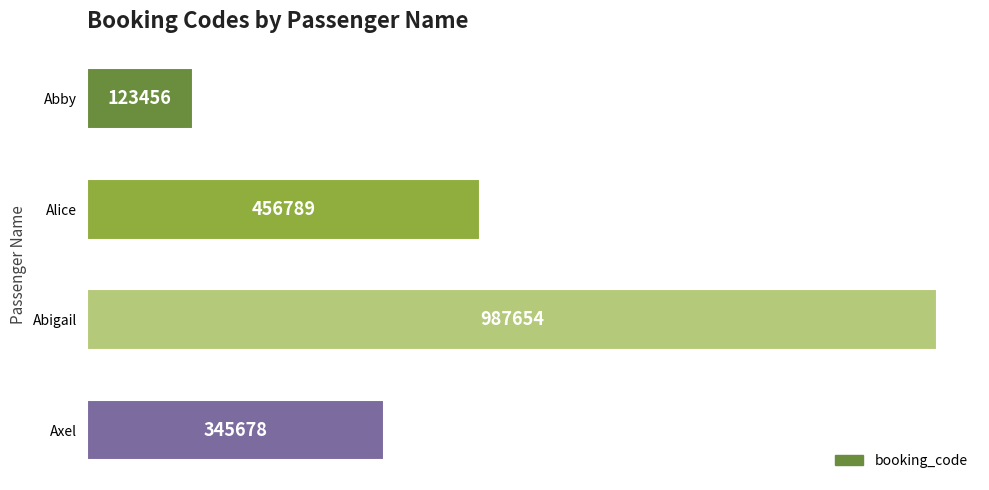

True or false: the data shows 577470 at Axel.

False